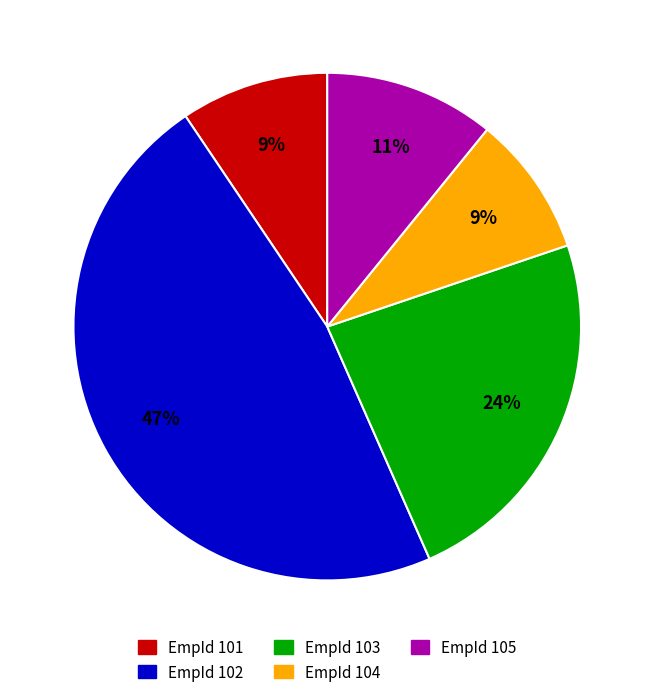

True or false: EmpId 104 accounts for 9% of the total.

True